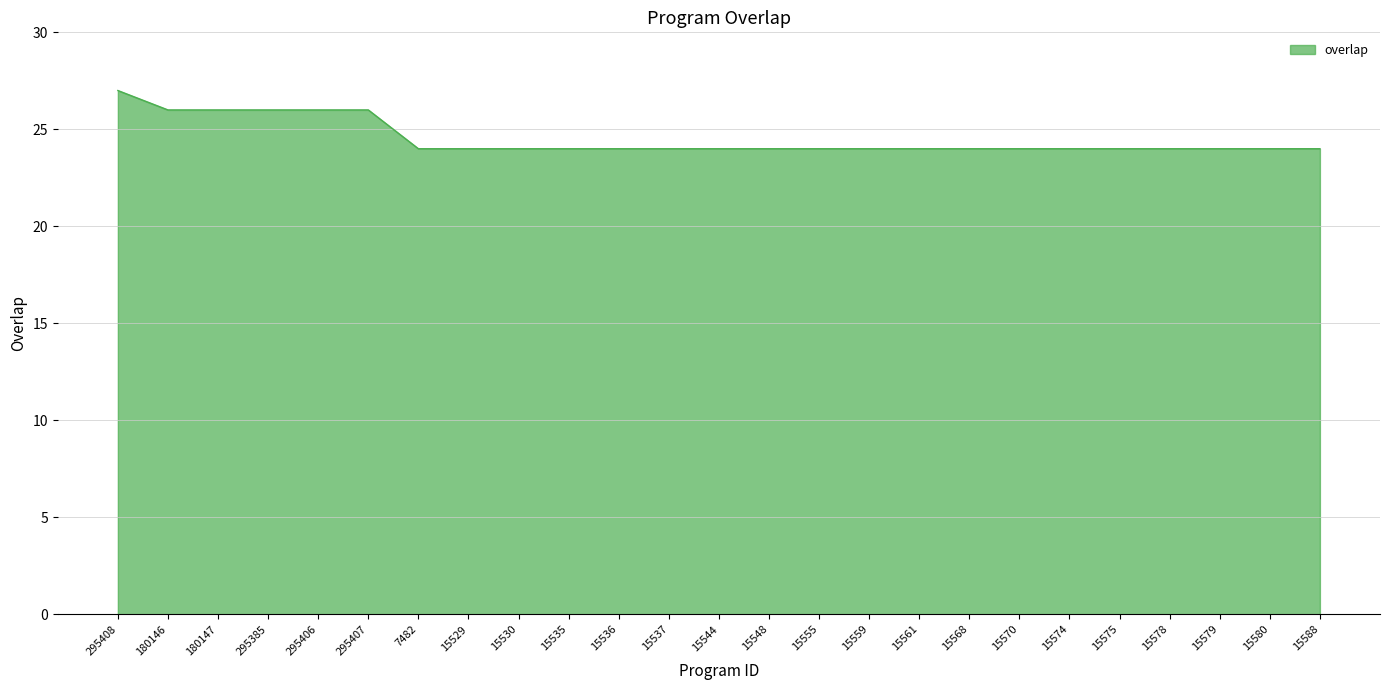

What is the smallest value displayed?

24